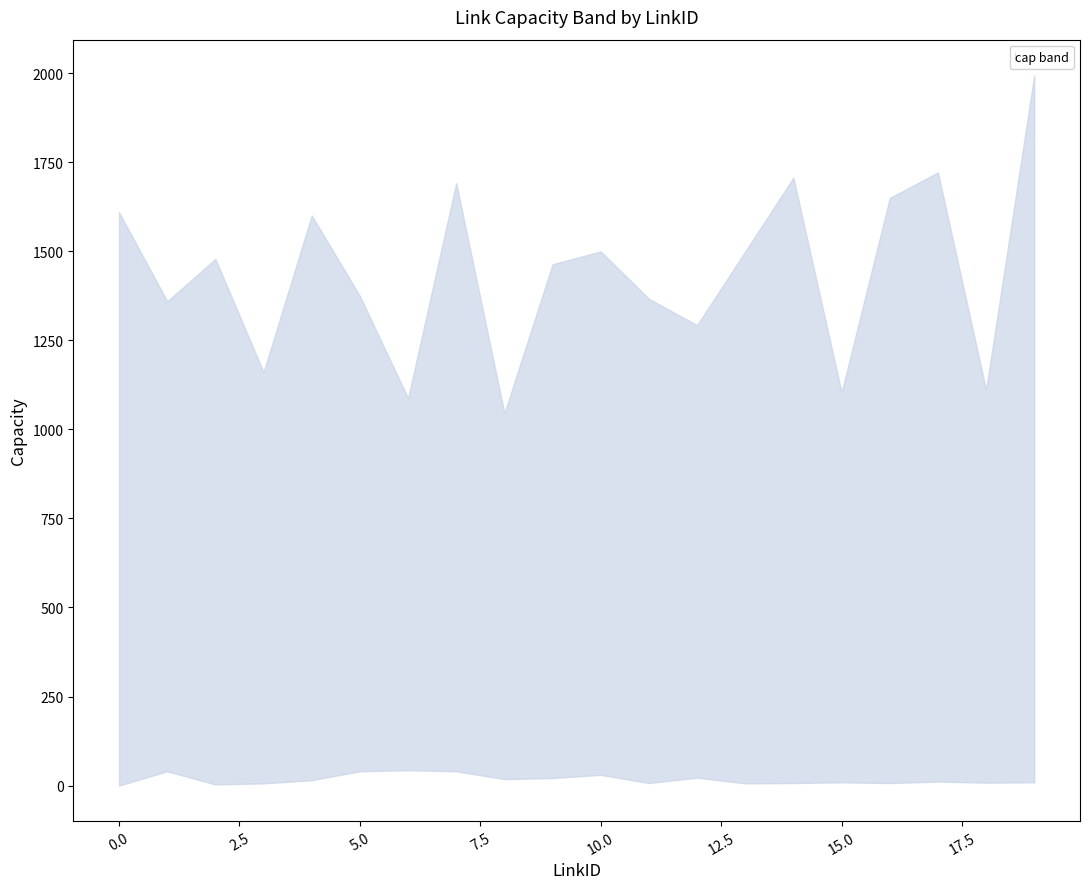

Rank the categories by cap_lower value from highest to lowest.

6, 1, 5, 7, 10, 12, 9, 8, 4, 17, 15, 19, 18, 11, 14, 16, 3, 13, 2, 0